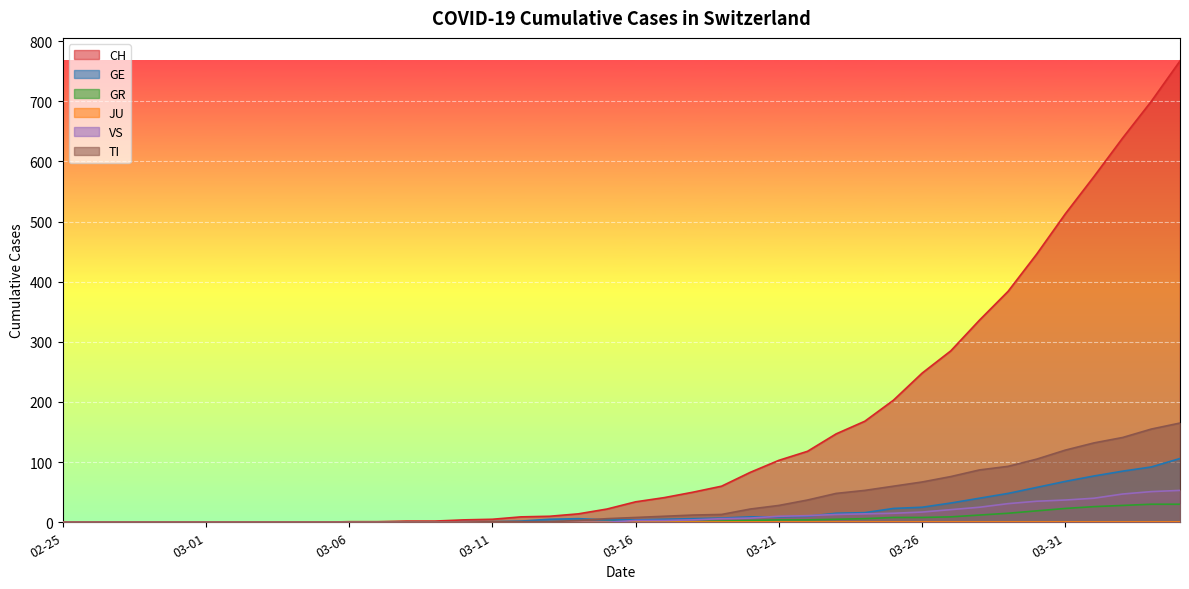

At which label does TI first exceed 8?

2020-03-17